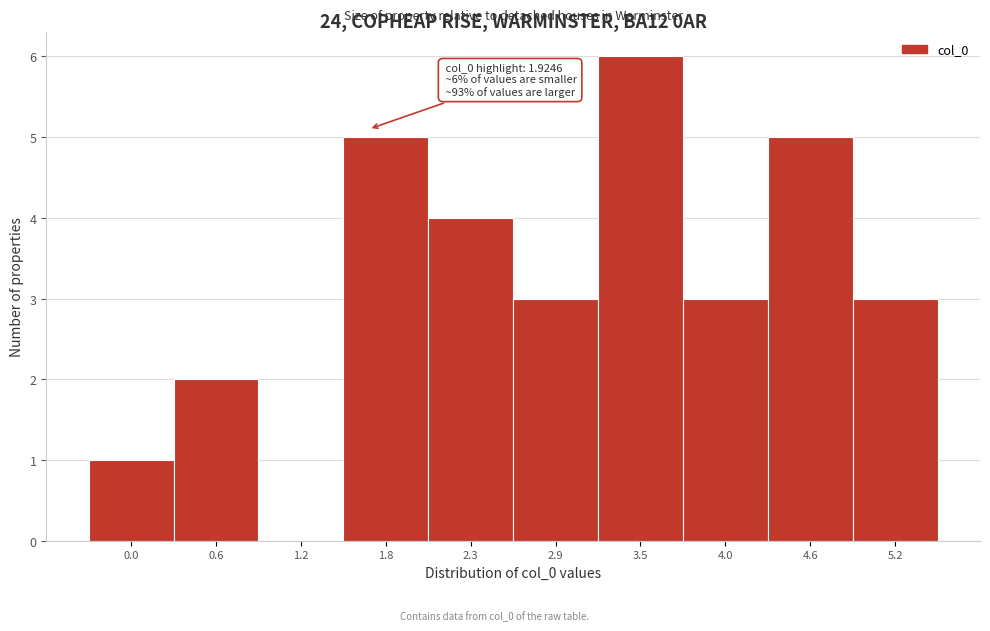

Reading left to right, what are all the values shown in this chart?

0.0=1	0.6=2	1.2=0	1.8=5	2.3=4	2.9=3	3.5=6	4.0=3	4.6=5	5.2=3